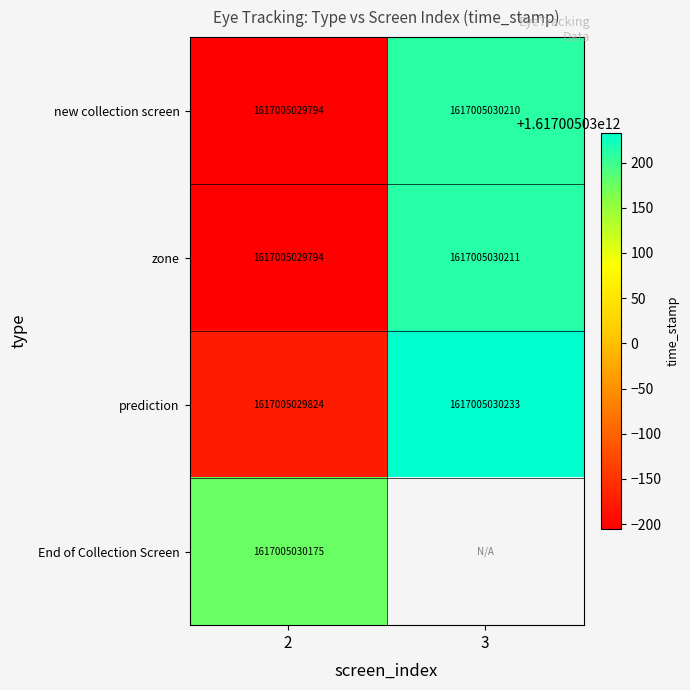

Which has a higher value, 2 or 3?

3